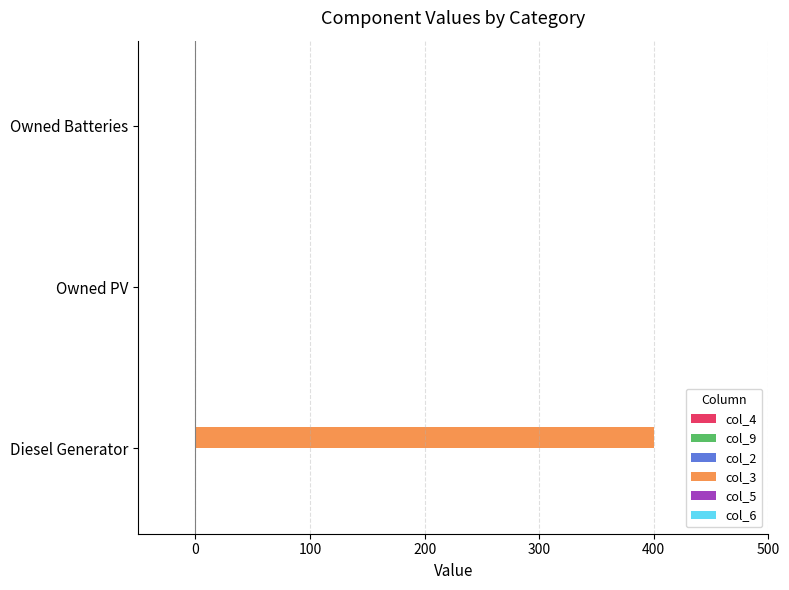

What is the sum of all values?

400